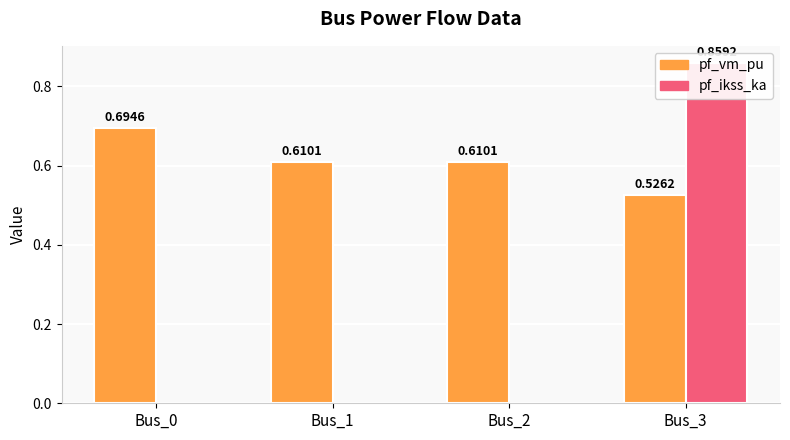

How many data points does each series have?

4